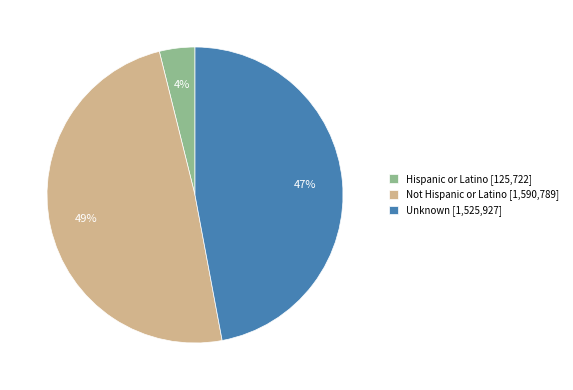

Between Hispanic or Latino and Unknown, which is larger?

Unknown